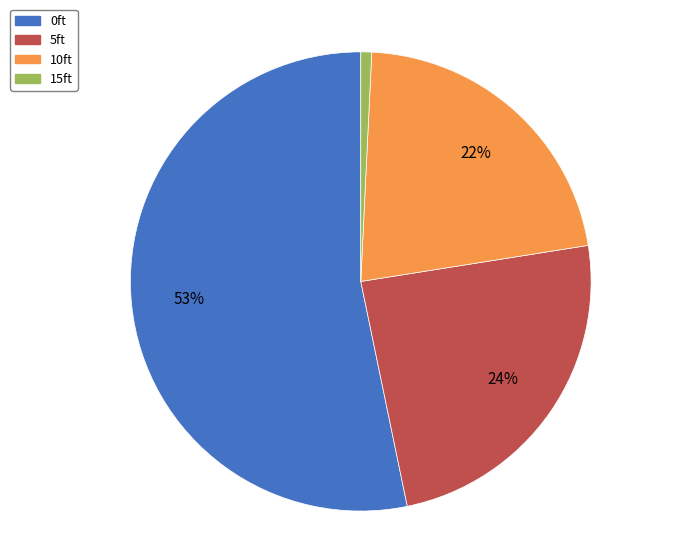

Which category accounts for the majority?

0ft